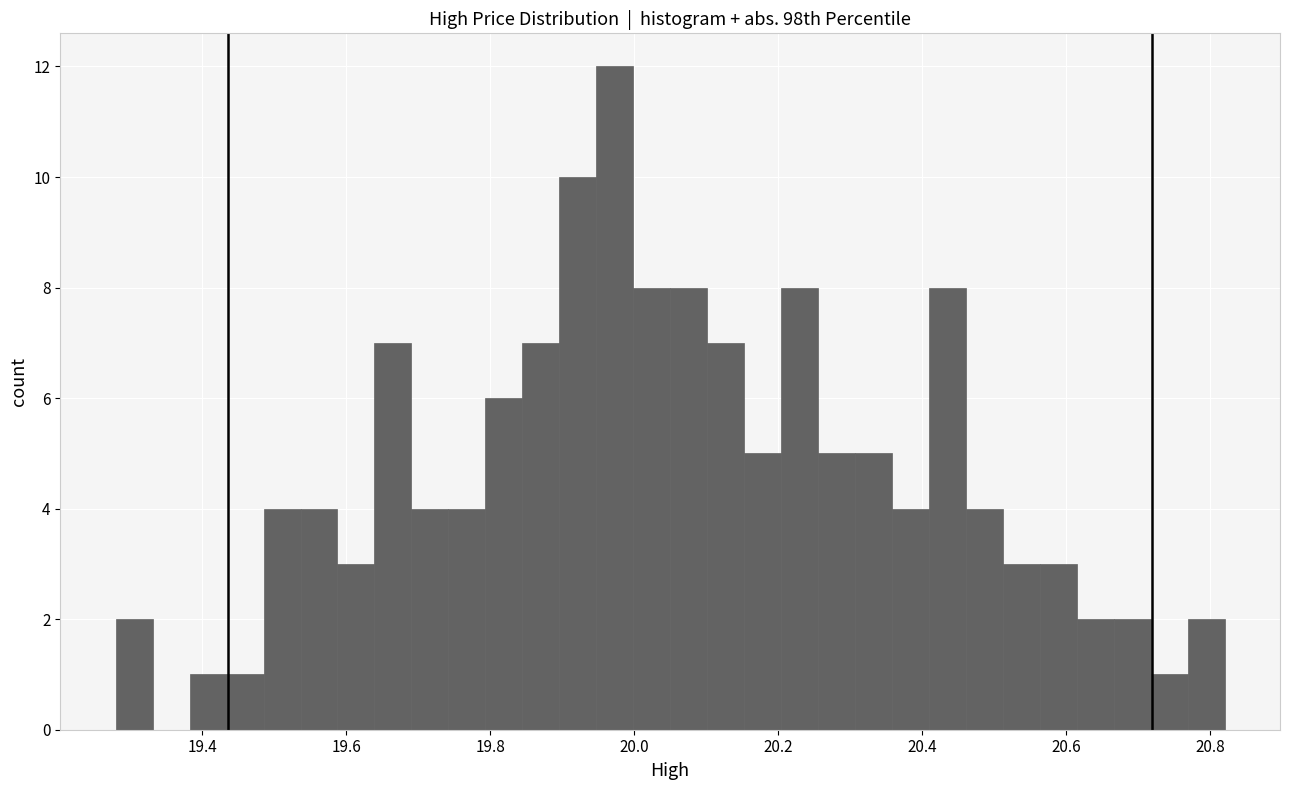

Around what value on the x-axis is the tallest bar? Give the approximate position of its centre, as read against the axis.

19.98